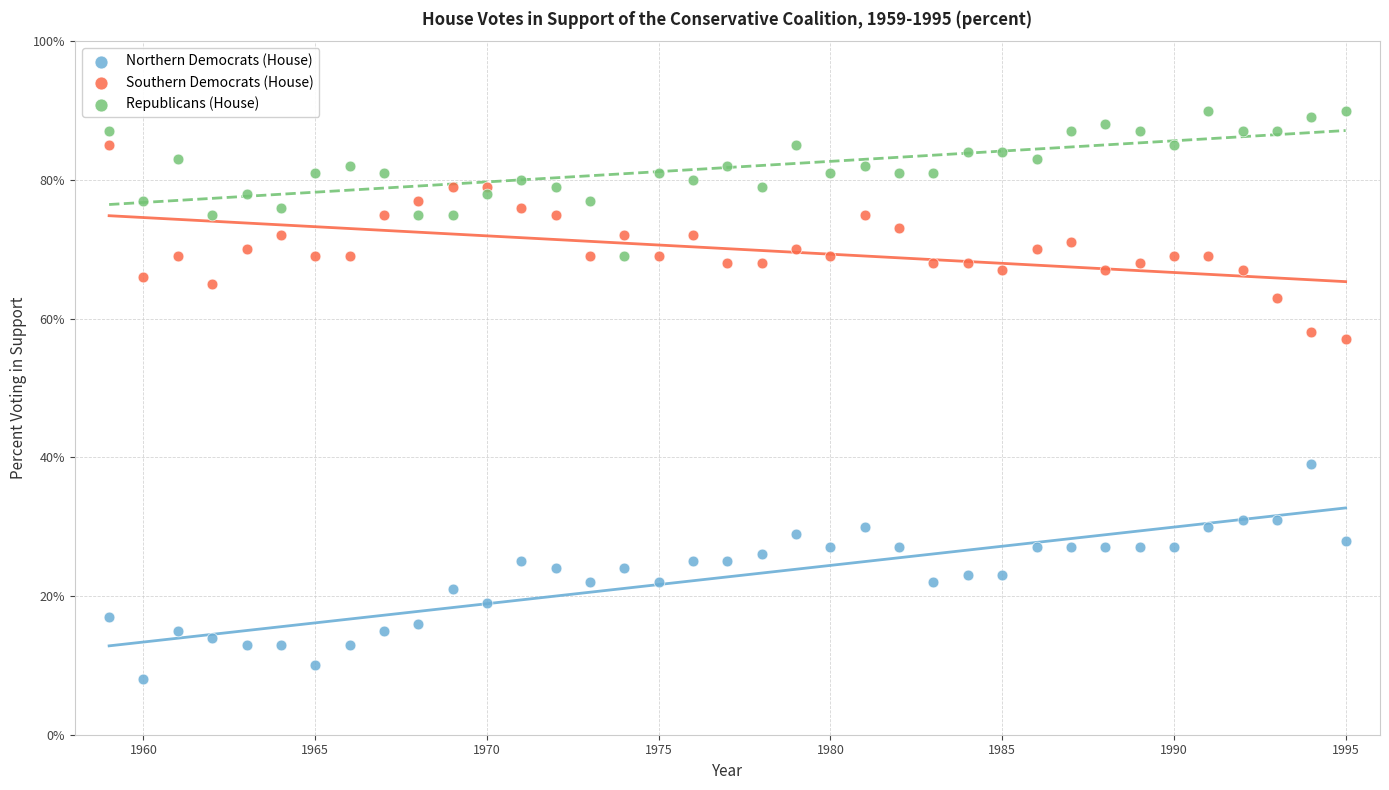

Which series reaches the maximum Y coordinate?

Republicans (House)